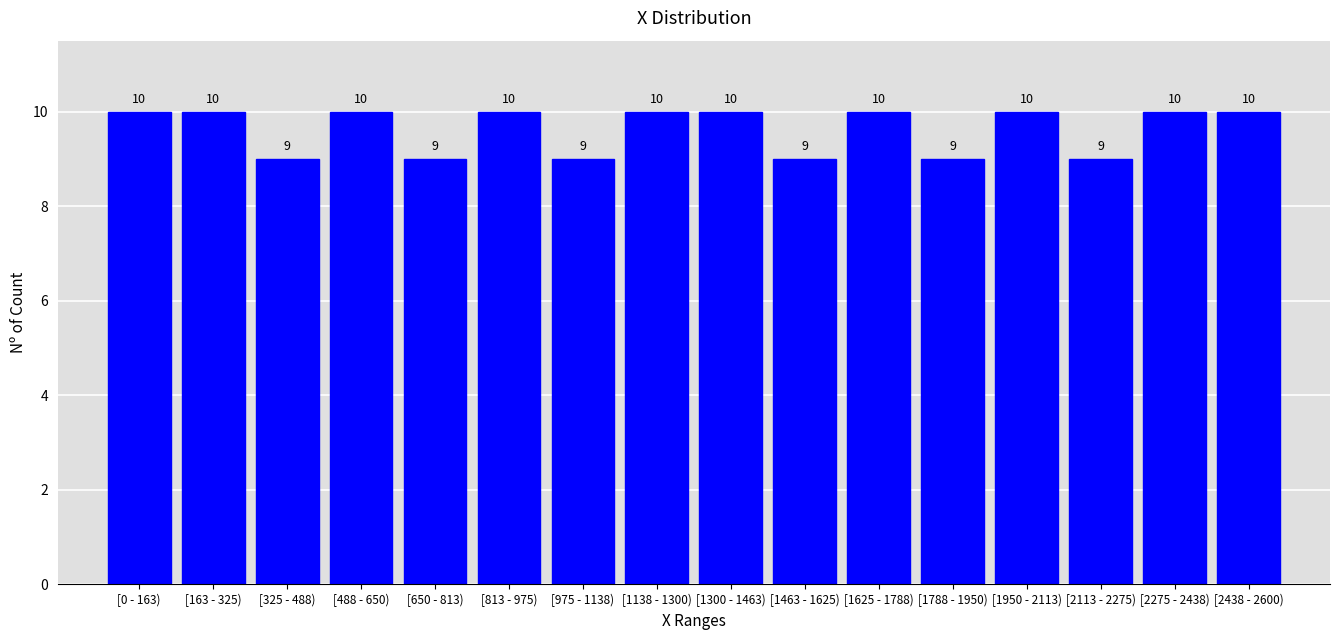

Reading right to left, extract all data points from this chart.

[2438 - 2600)=10	[2275 - 2438)=10	[2113 - 2275)=9	[1950 - 2113)=10	[1788 - 1950)=9	[1625 - 1788)=10	[1463 - 1625)=9	[1300 - 1463)=10	[1138 - 1300)=10	[975 - 1138)=9	[813 - 975)=10	[650 - 813)=9	[488 - 650)=10	[325 - 488)=9	[163 - 325)=10	[0 - 163)=10